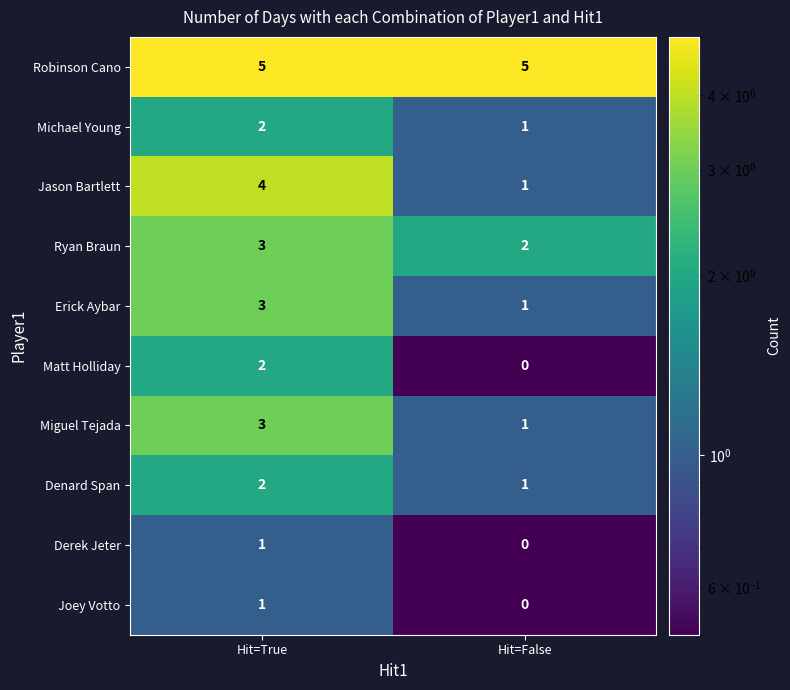

What is the spread (max minus min) of values at Hit=True?

4